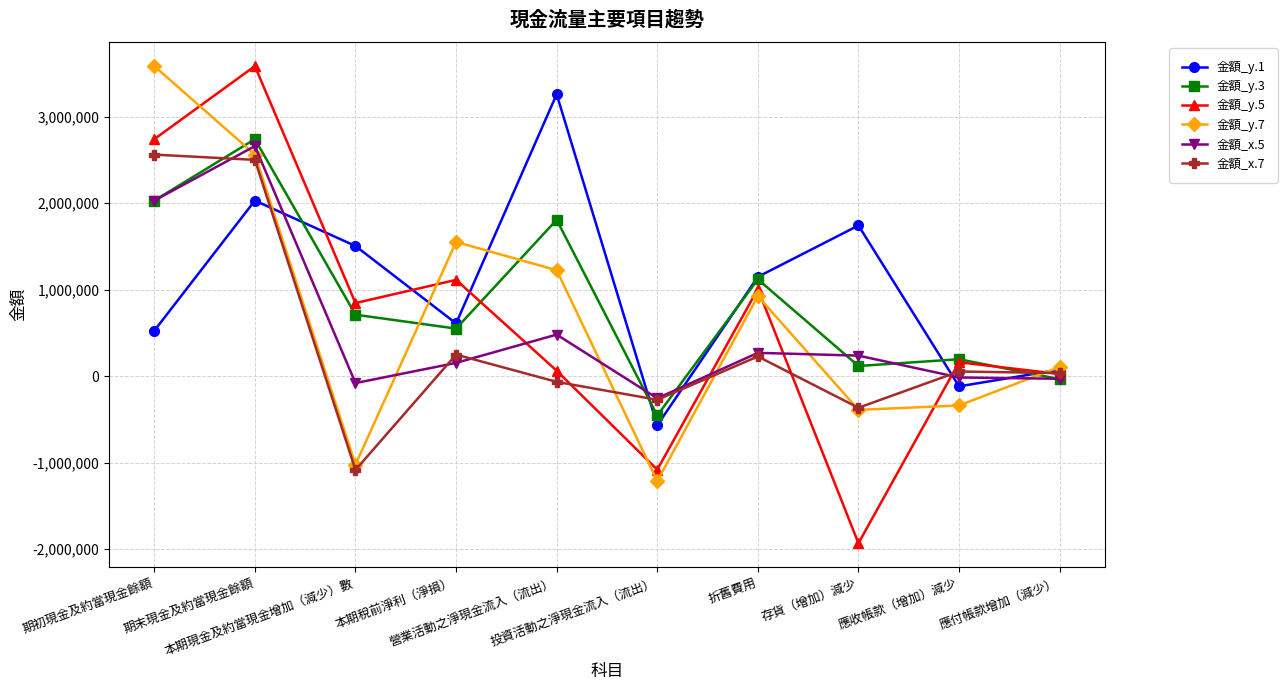

The value of 金額_y.3 at 本期現金及約當現金增加（減少）數 is 710369. True or false?

True